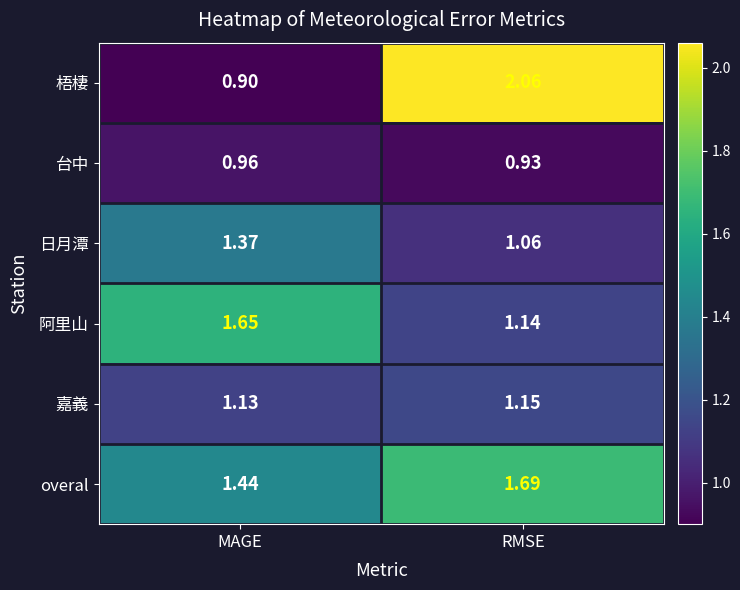

Which series changed the most between MAGE and RMSE?

梧棲